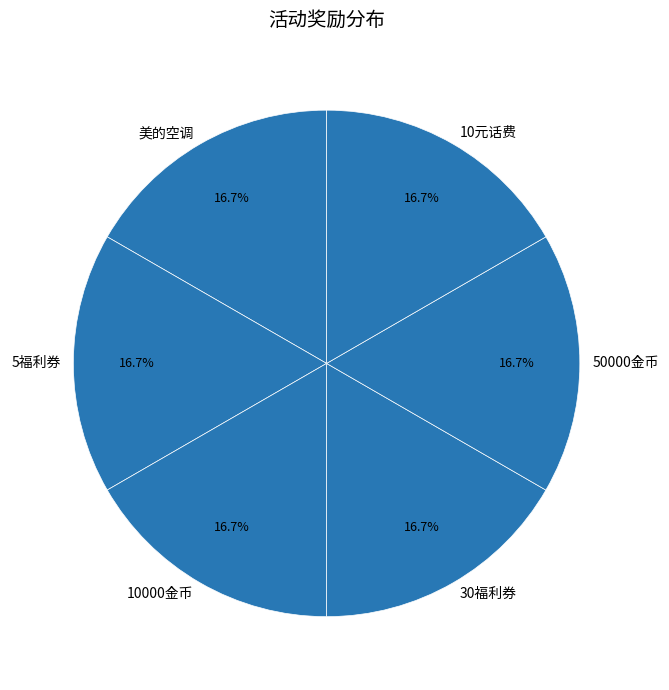

What percentage do 50000金币 and 10000金币 together represent?

33.3%